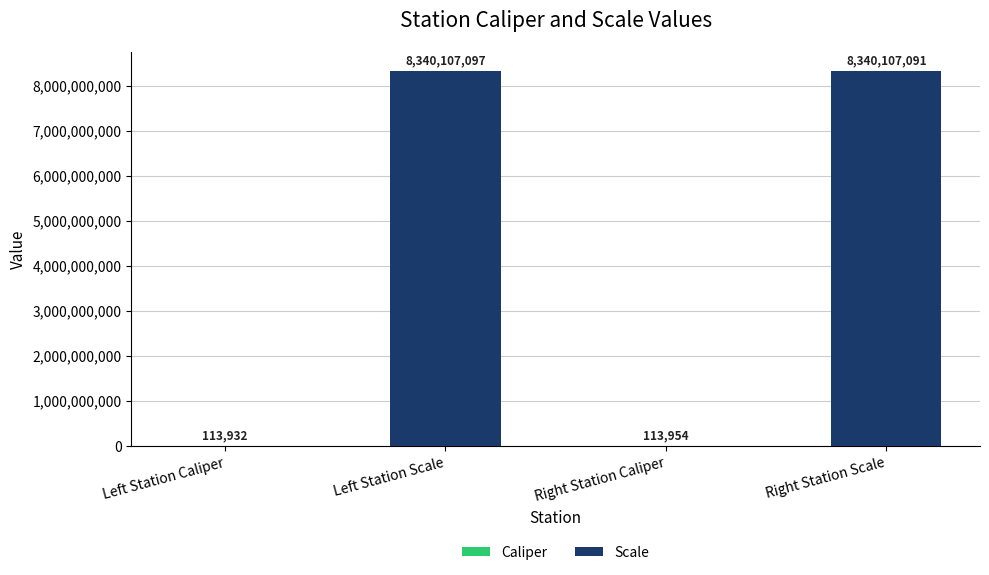

What is the sum of all Scale values?

16680214188